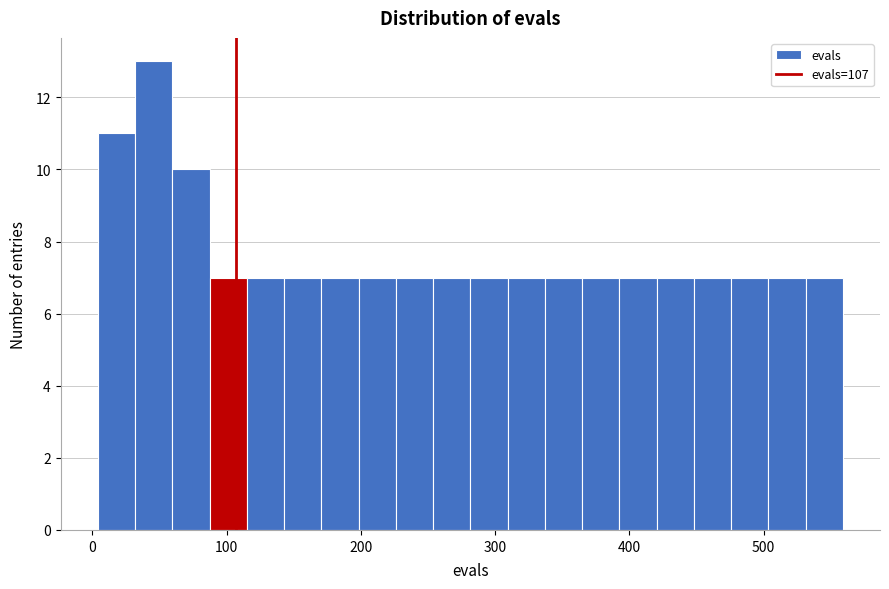

Around what value on the x-axis is the tallest bar? Give the approximate position of its centre, as read against the axis.

50